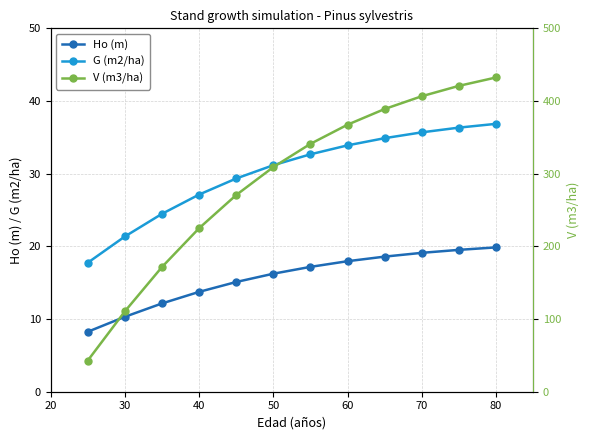

Which series has the widest spread of values?

V (m3/ha)